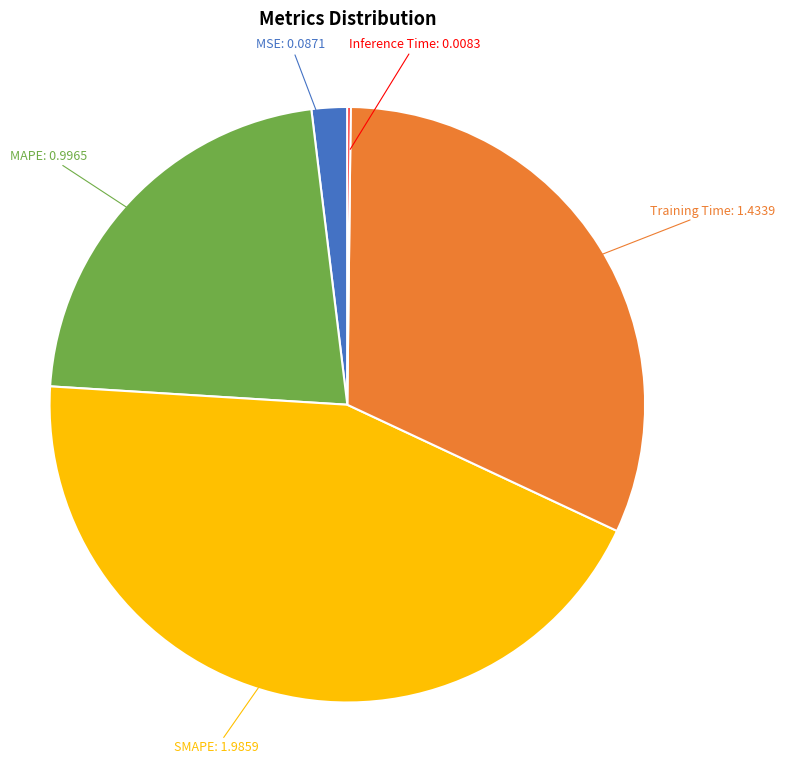

Does any single category account for the majority?

No